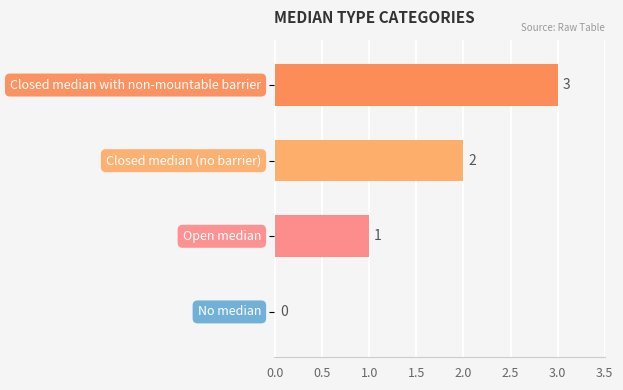

How many values are between 1 and 3?

3